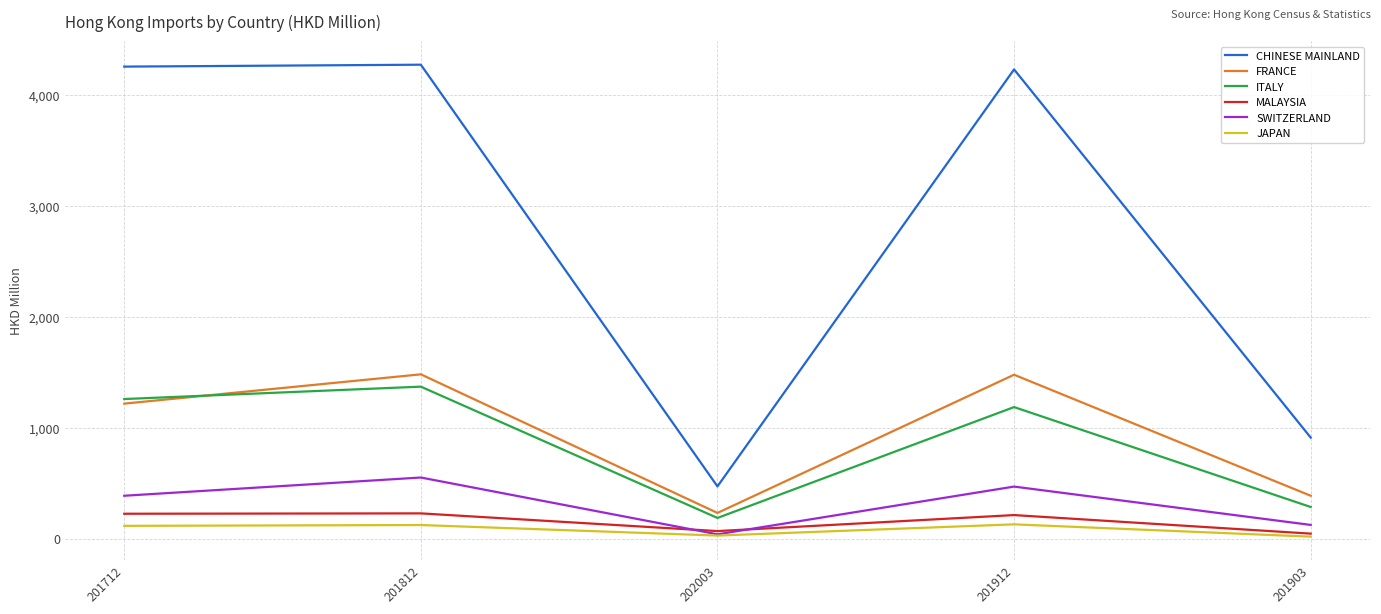

The value of ITALY at 201712 is 1261.3. True or false?

True